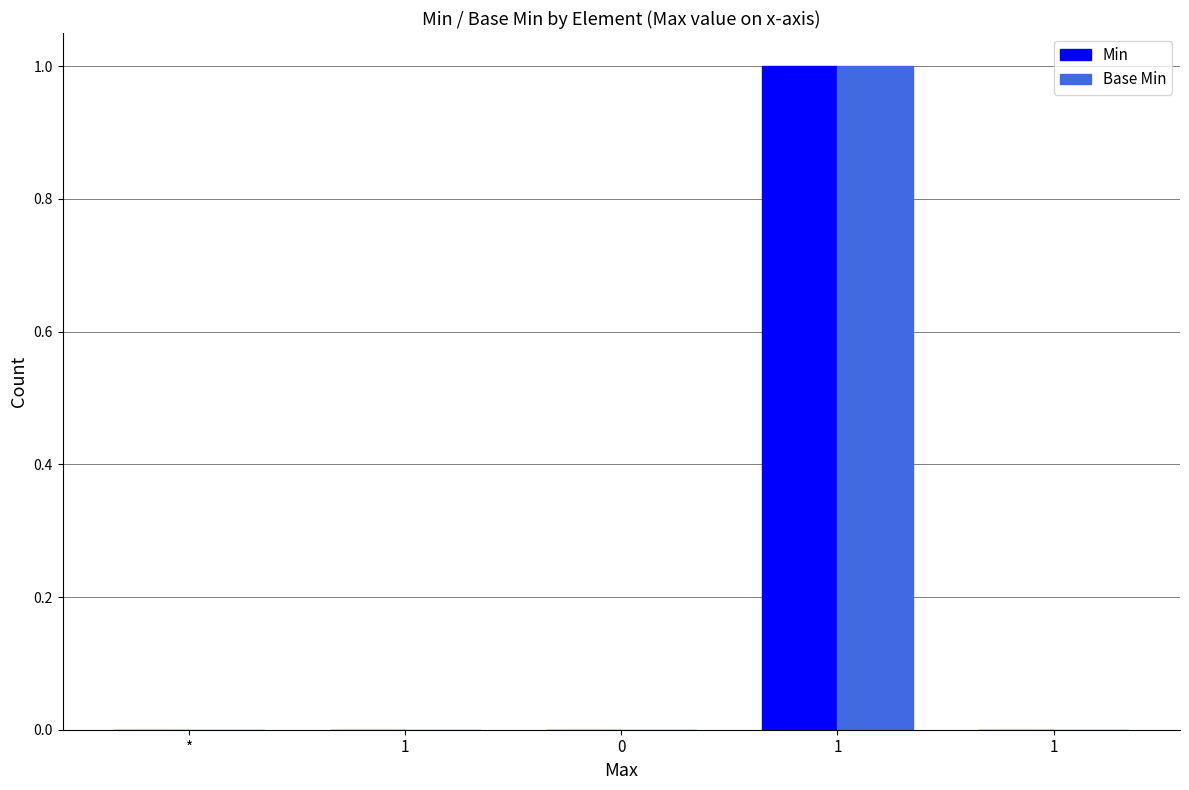

What is the sum of the Base Min values at 1 and *?

1